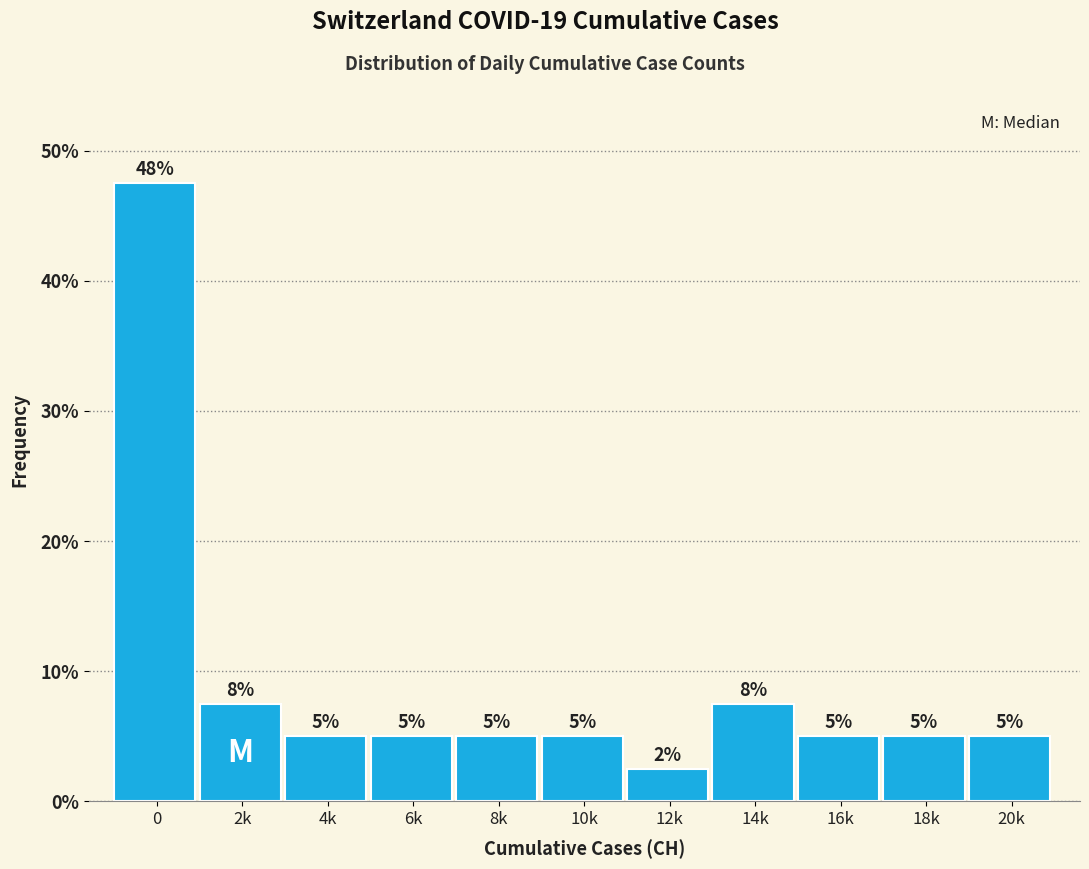

What is the maximum value shown in the chart?

47.5